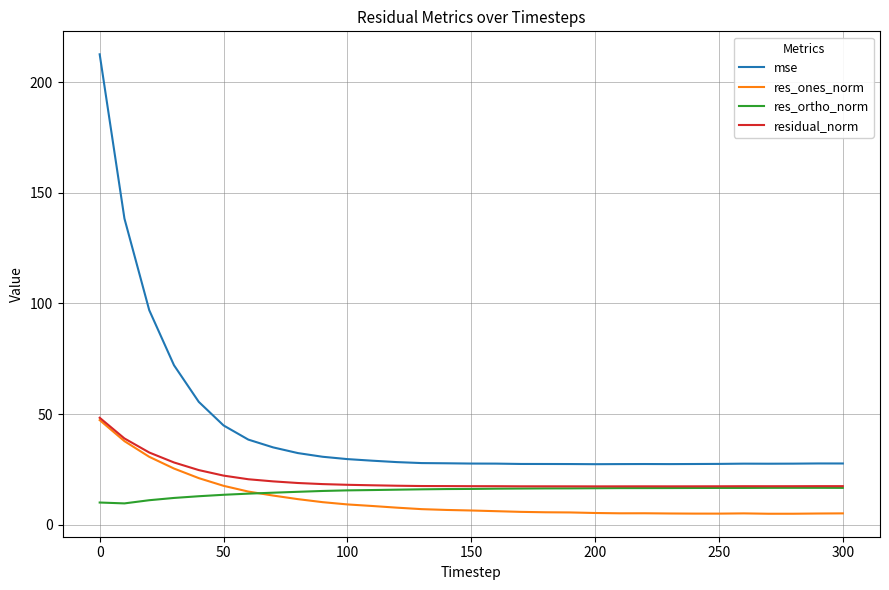

Which series has the largest total across all categories?

mse